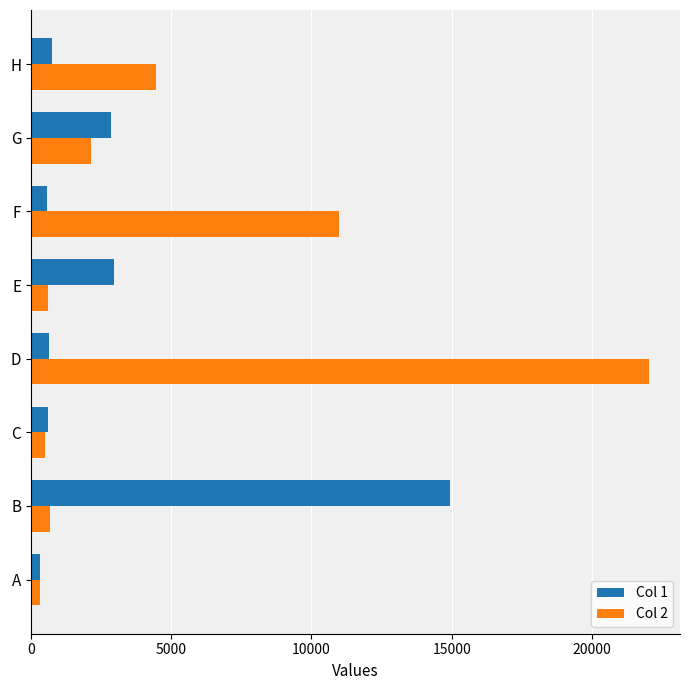

Which category has the lowest value across all series?

A